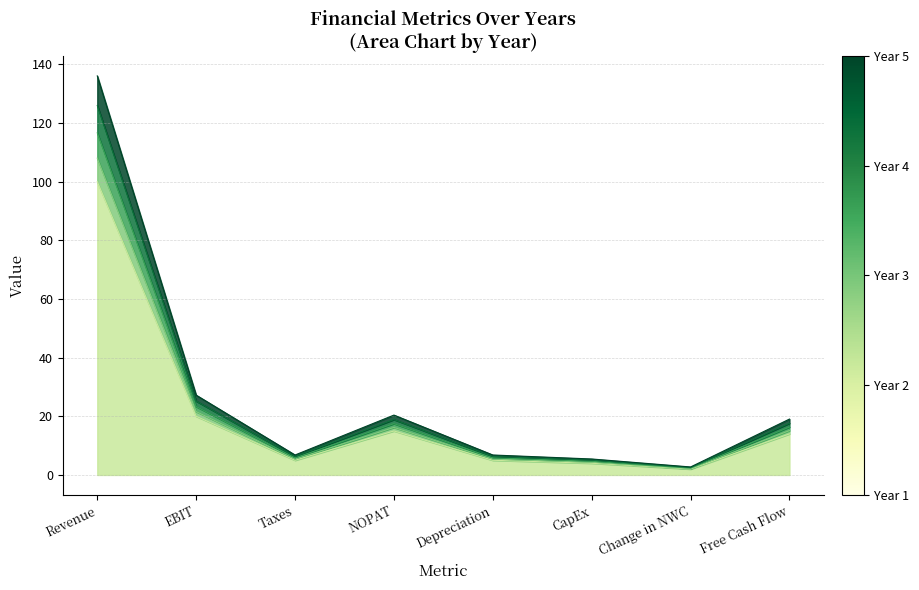

Where does the Year 5 series first go above 17?

Revenue